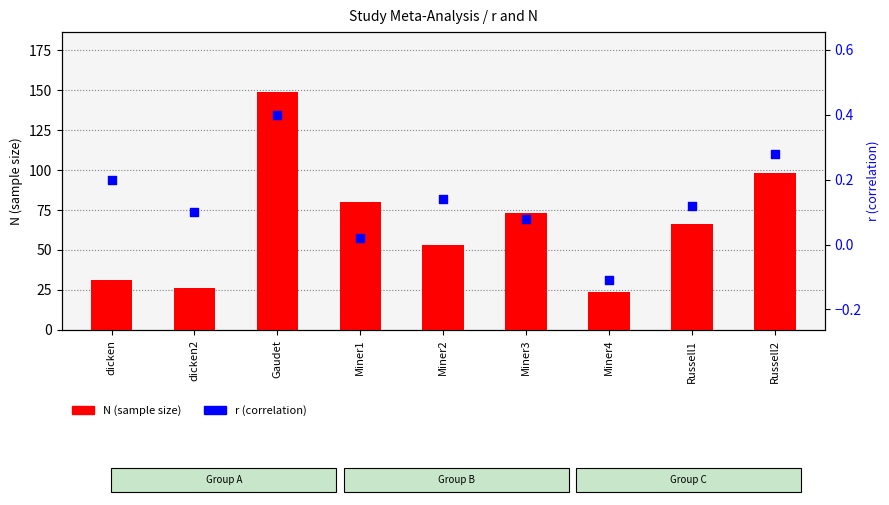

What are all the series names shown in the legend?

N (sample size), r (correlation)